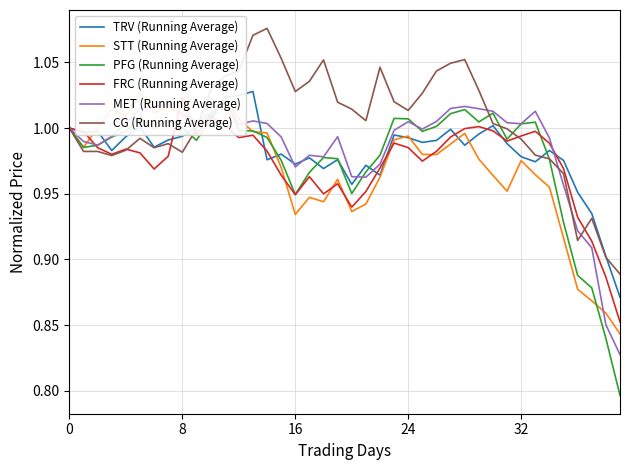

List the series in order of their peak value, lowest first.

MET (Running Average), FRC (Running Average), PFG (Running Average), STT (Running Average), TRV (Running Average), CG (Running Average)